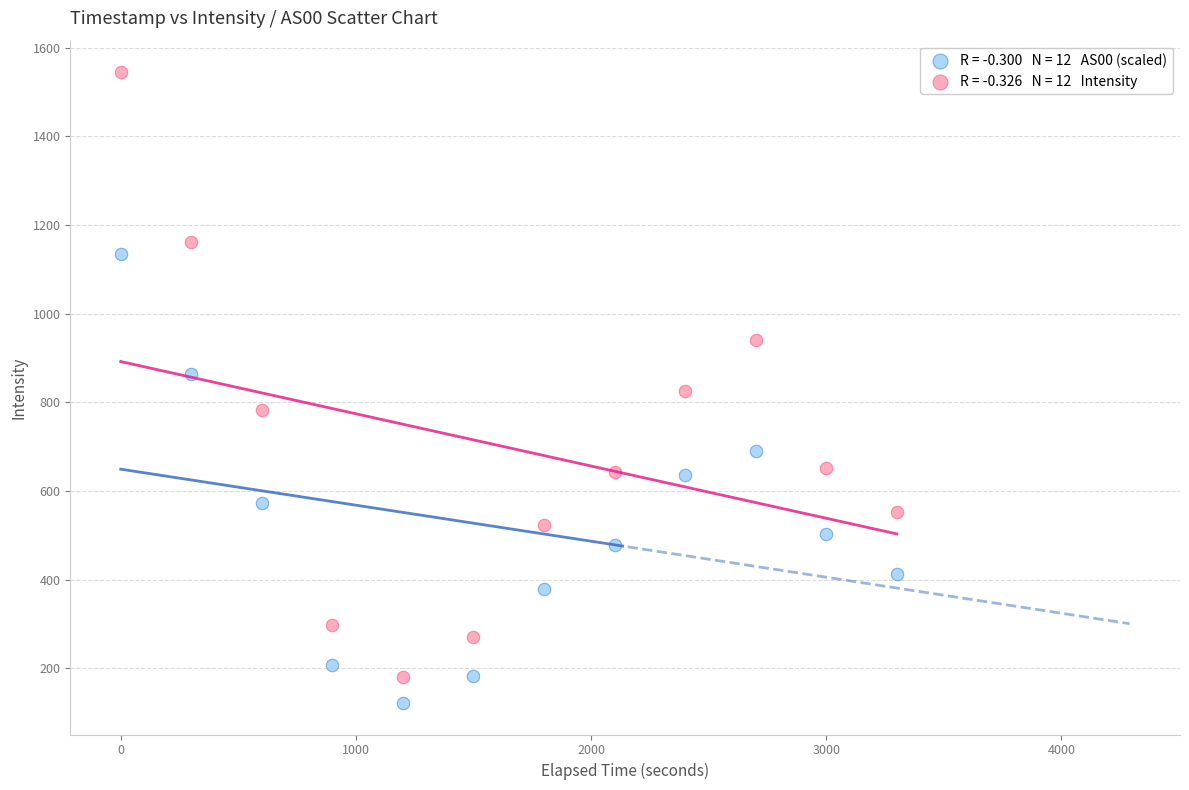

Across all data points, what is the range of X values (max minus min)?

3300.0